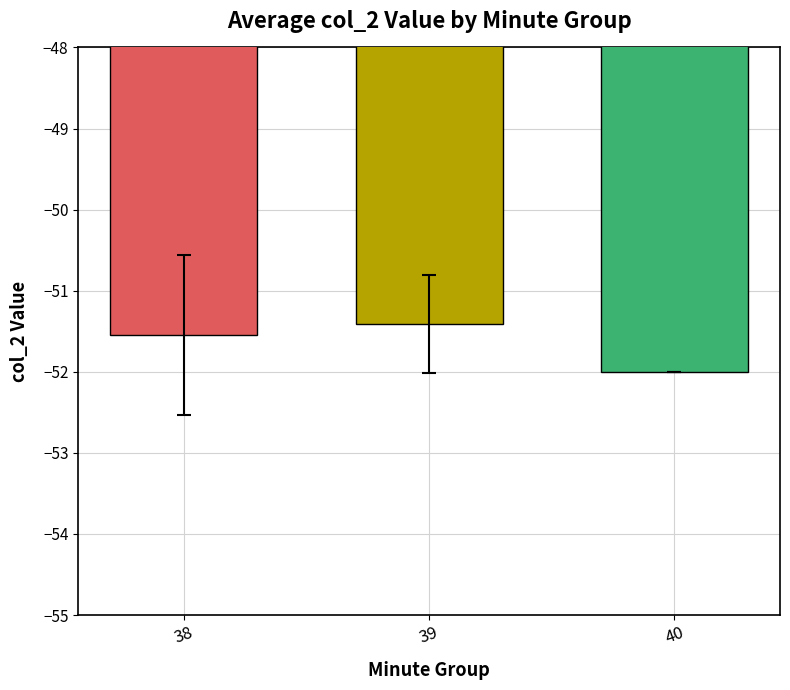

Reading left to right, what are all the values shown in this chart?

38=-51.5	39=-51.4	40=-52.0